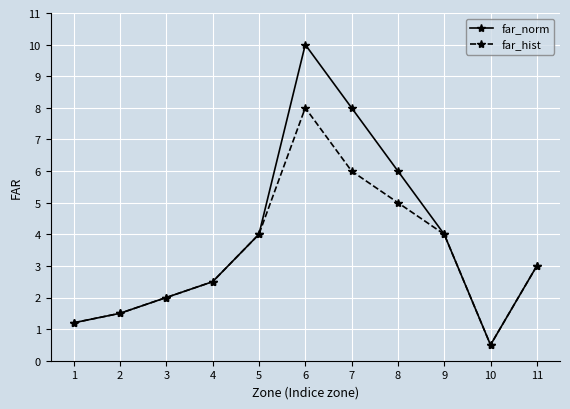

What is the sum of the far_norm values at 4 and 9?

6.5